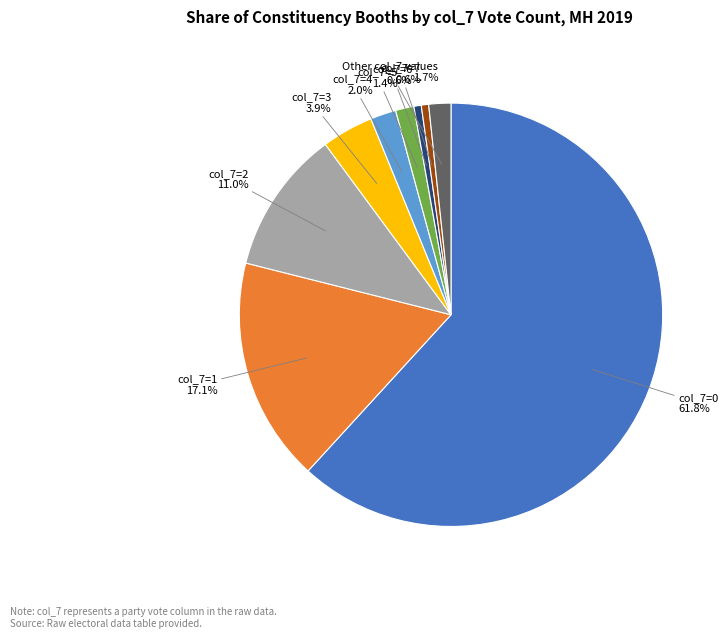

To the nearest percent, what is the average slice percentage?

11%